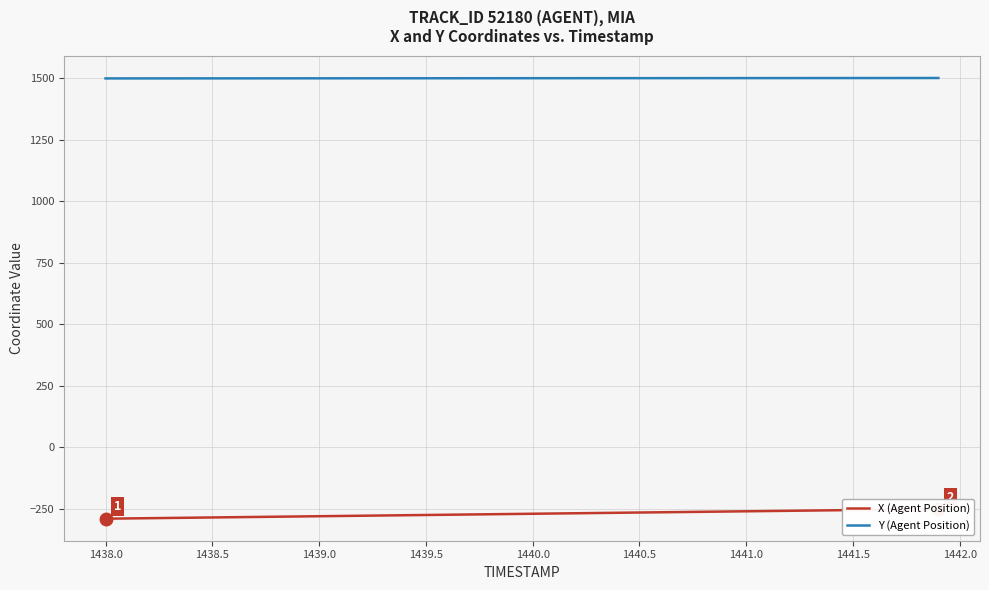

True or false: Y (Agent Position) and X (Agent Position) intersect in this chart.

False